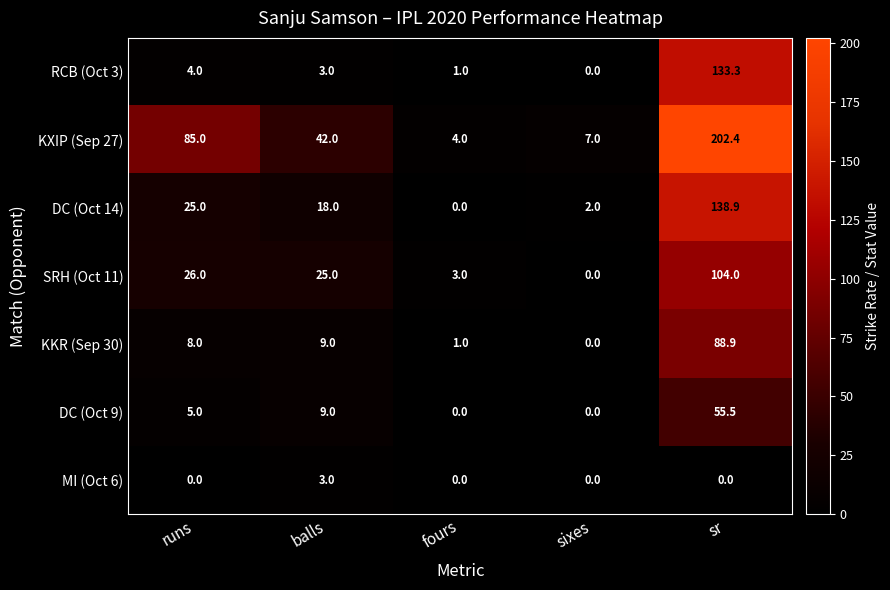

Read the DC (Oct 14) value at sr.

138.9